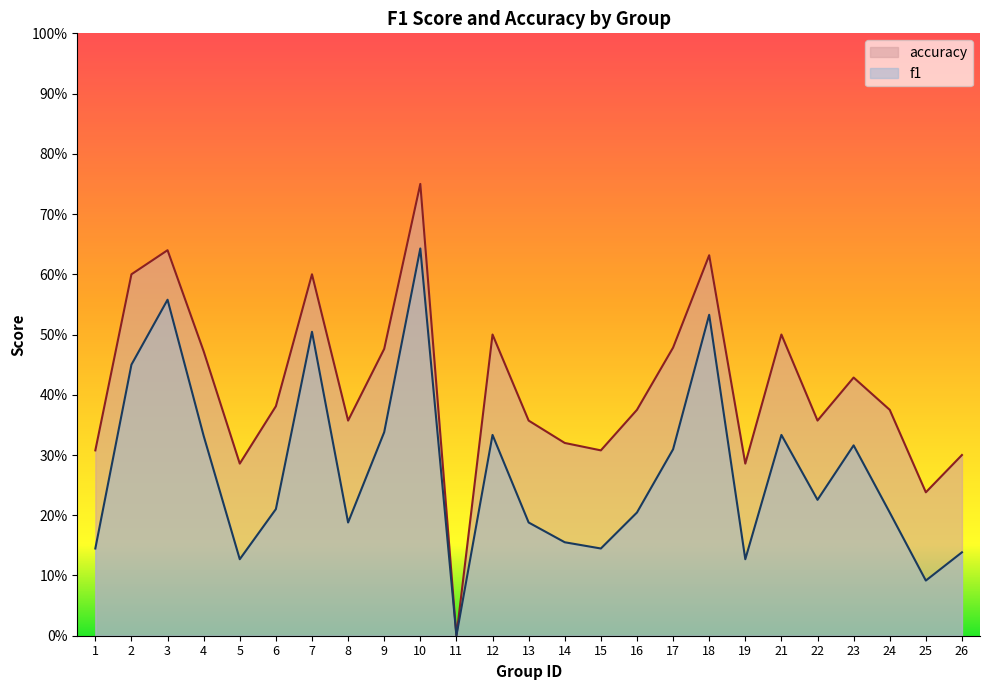

True or false: f1 and accuracy intersect in this chart.

False